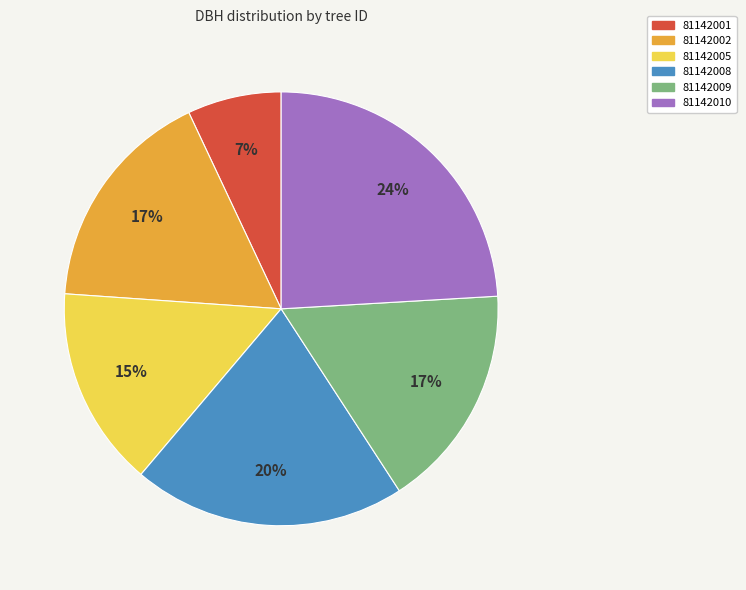

To the nearest percent, what percentage of the pie is 81142001?

7%